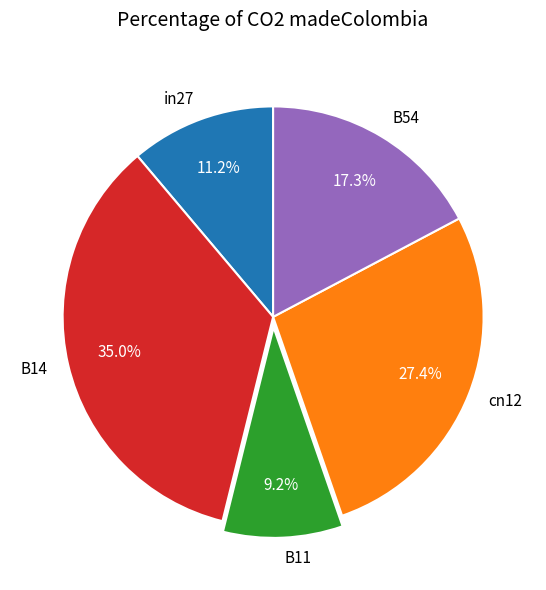

How many segments does this pie chart have?

5